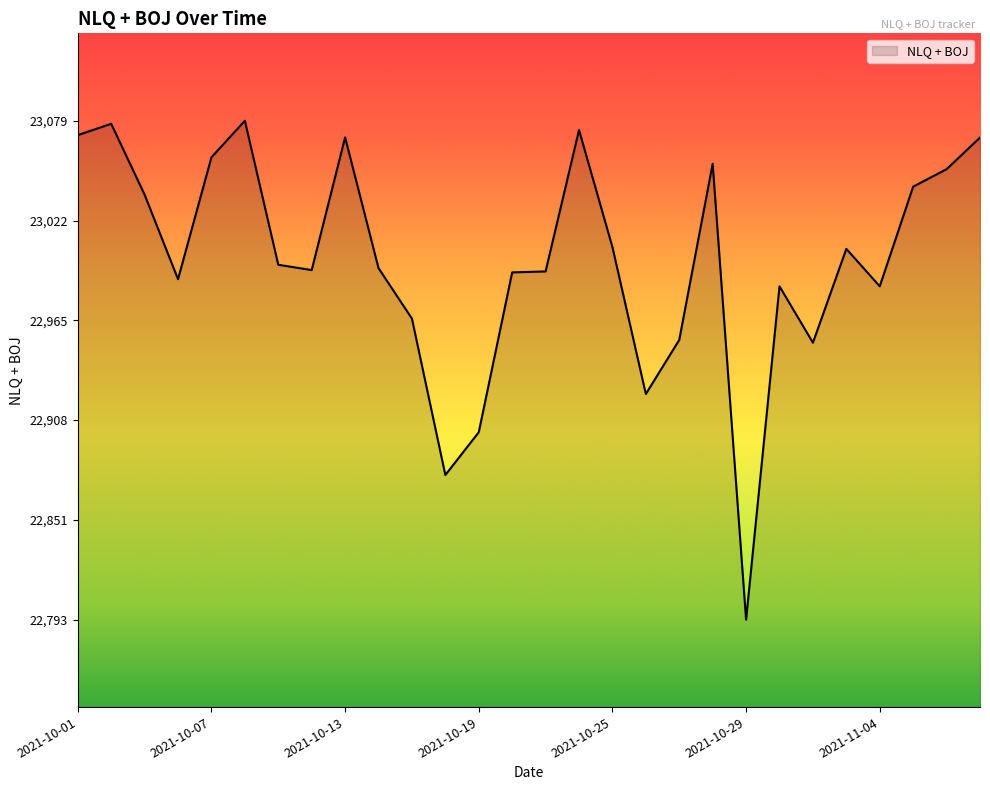

What is the smallest value displayed?

22793.5